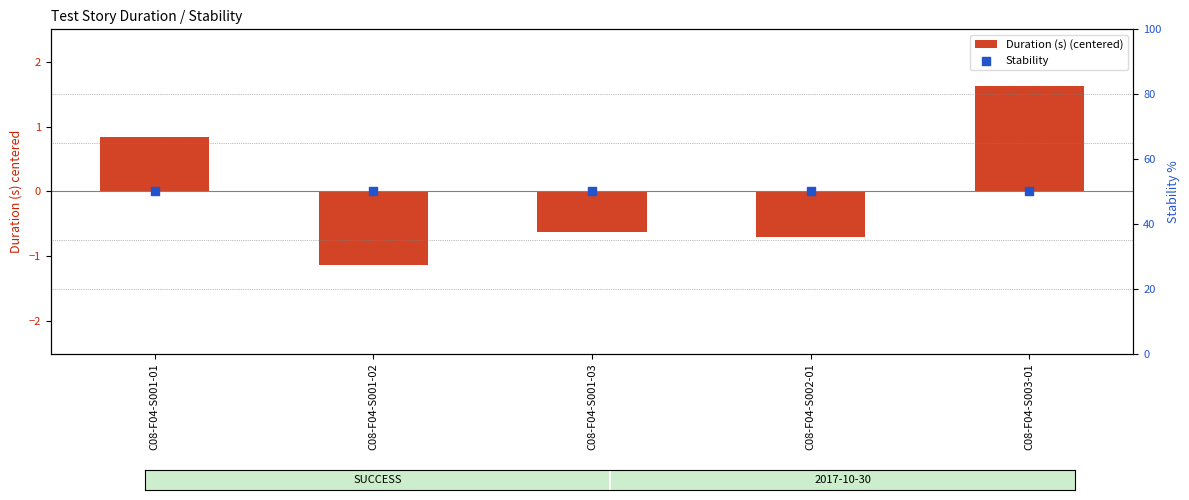

At which category is the sum across all series the highest?

C08-F04-S003-01